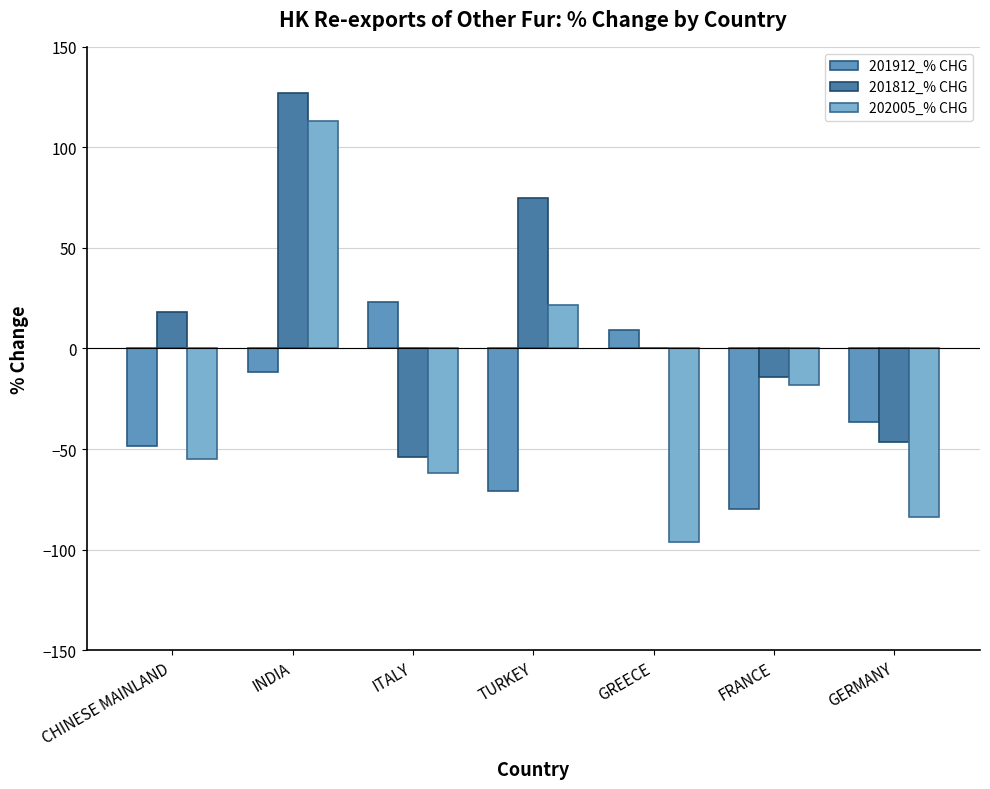

The 201912_% CHG series shows -77.4 at CHINESE MAINLAND. True or false?

False